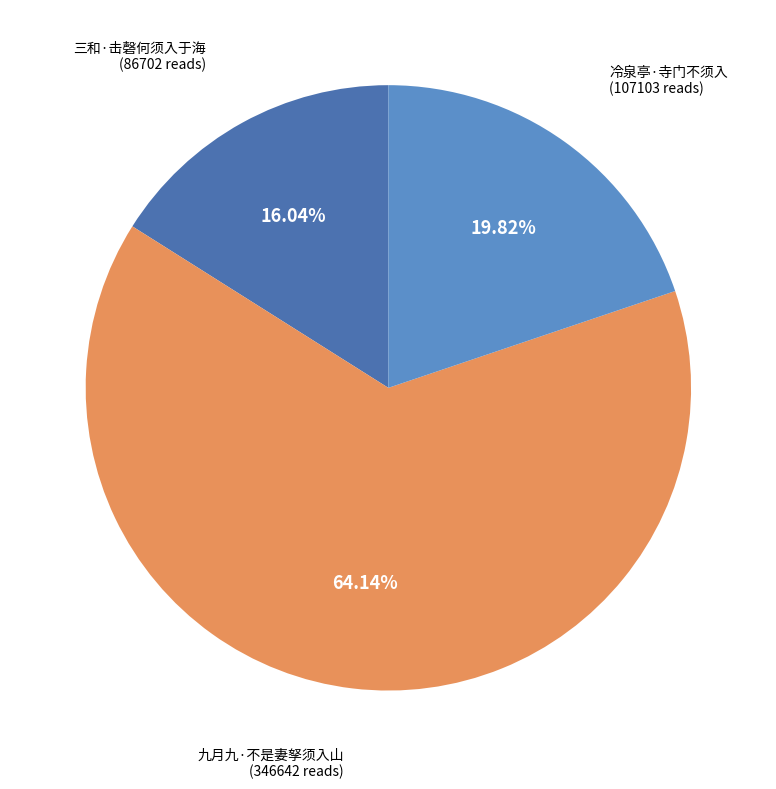

To the nearest percent, what percentage of the pie is 冷泉亭·寺门不须入?

20%